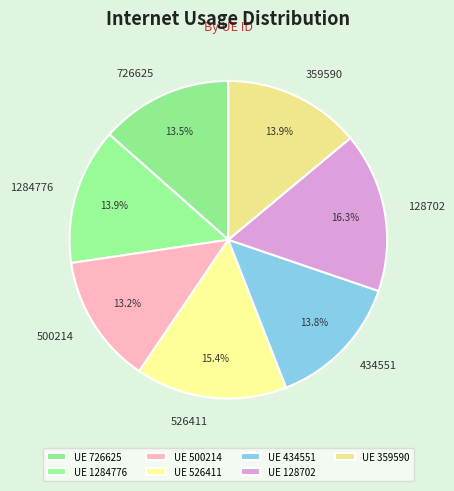

Is the sum of 128702 and 434551 greater than half?

No